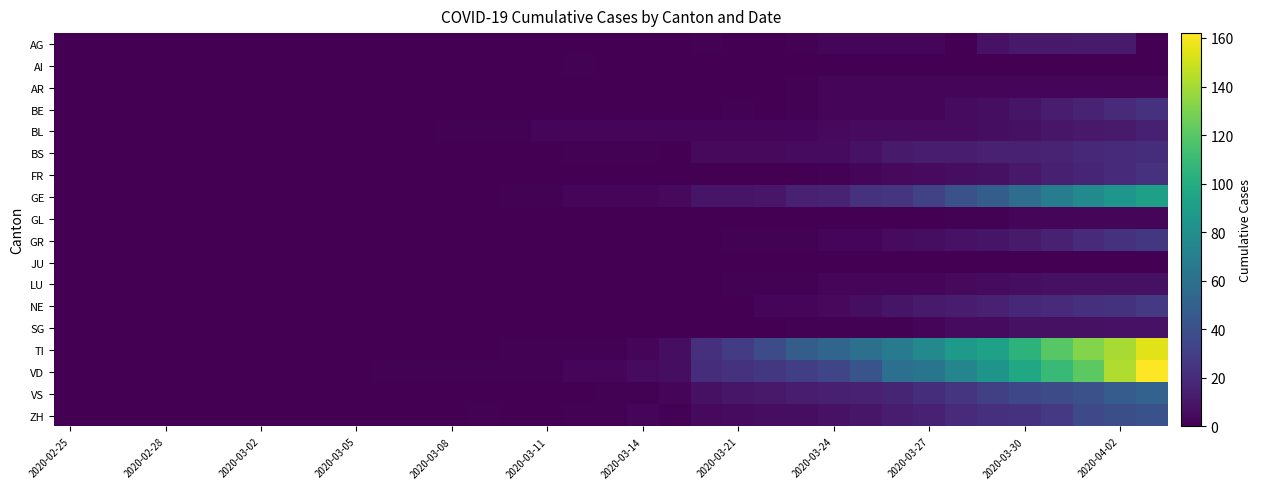

Rank the series by their maximum value, from highest to lowest.

VD, TI, GE, VS, ZH, NE, GR, BE, FR, BS, BL, AG, SG, LU, AR, GL, AI, JU